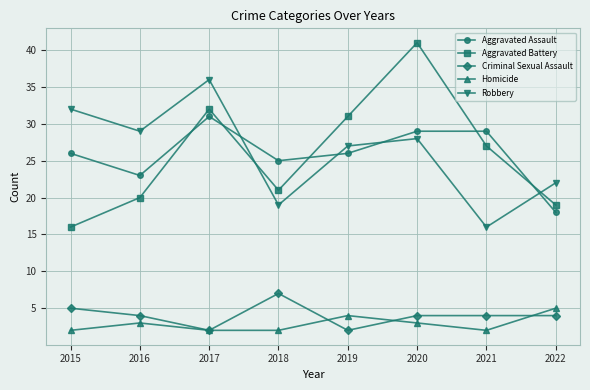

Reading right to left, extract all data points from this chart.

Aggravated Assault: 2022=18	2021=29	2020=29	2019=26	2018=25	2017=31	2016=23	2015=26
Aggravated Battery: 2022=19	2021=27	2020=41	2019=31	2018=21	2017=32	2016=20	2015=16
Criminal Sexual Assault: 2022=4	2021=4	2020=4	2019=2	2018=7	2017=2	2016=4	2015=5
Homicide: 2022=5	2021=2	2020=3	2019=4	2018=2	2017=2	2016=3	2015=2
Robbery: 2022=22	2021=16	2020=28	2019=27	2018=19	2017=36	2016=29	2015=32